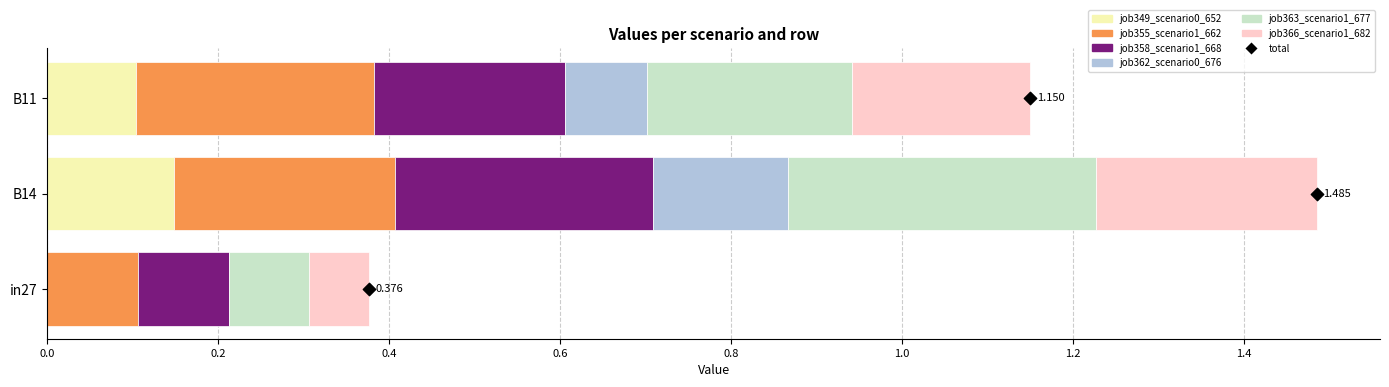

What is the total value across all series at B11?

1.1